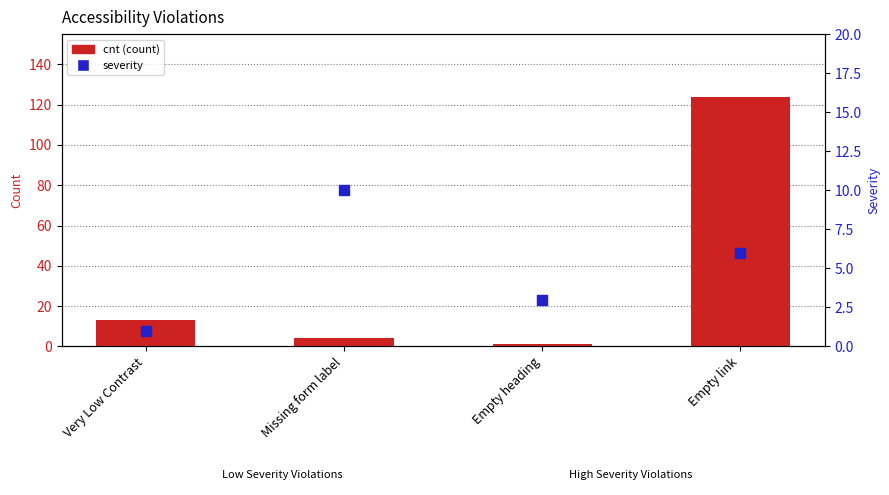

What are all the series names shown in the legend?

cnt (count), severity